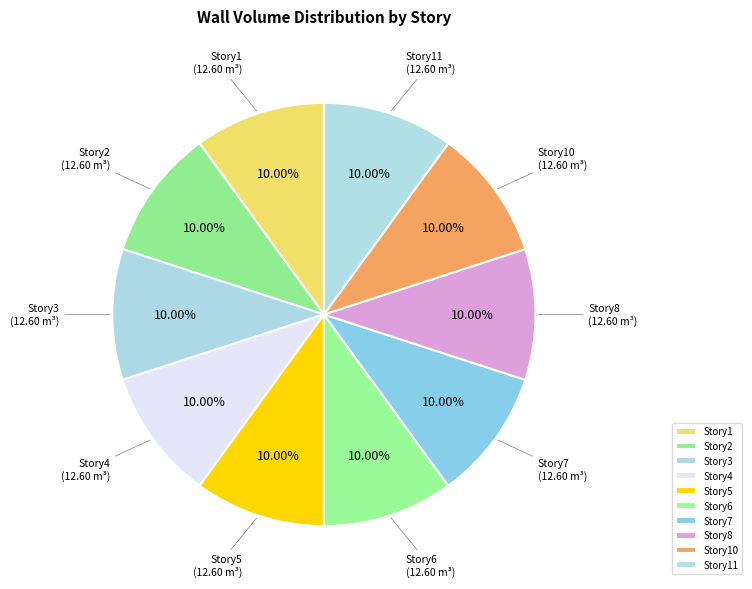

Is Story5 the majority of the pie?

No